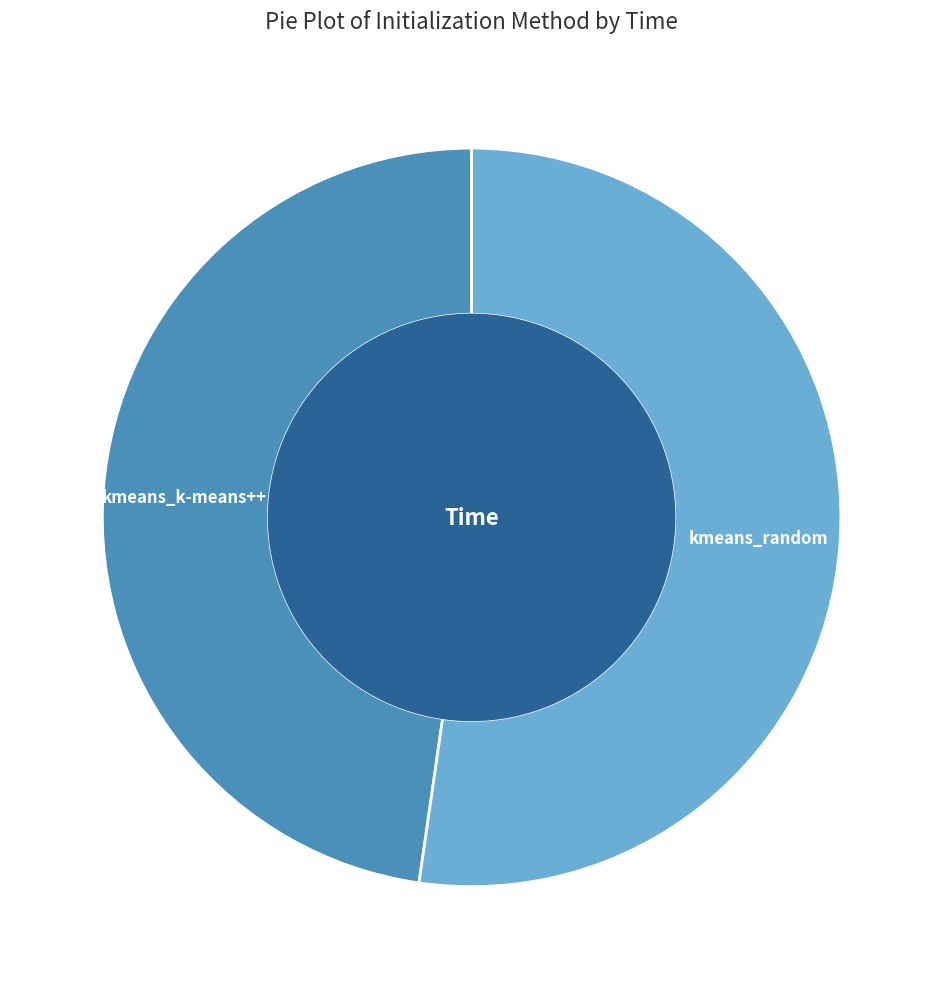

Approximately how many times larger is the value at kmeans_random compared to kmeans_k-means++?

1.1